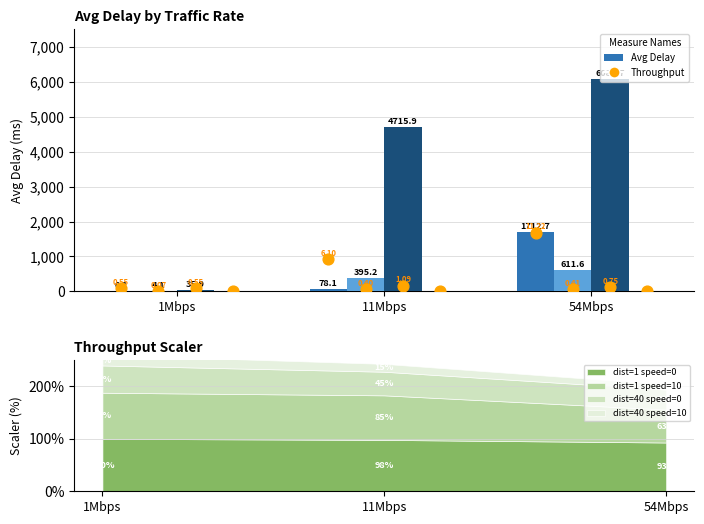

Which series has the largest Y range (max minus min)?

dist=40 speed=0